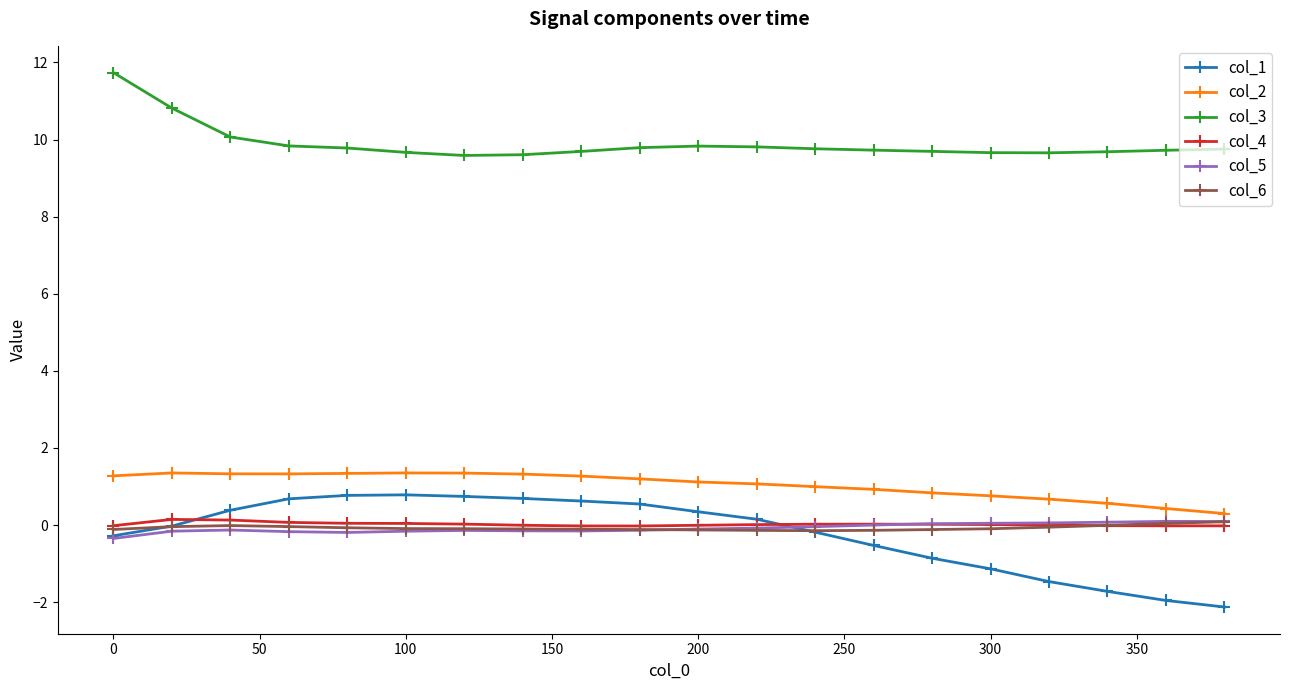

What is the value of the col_3 point at the 16th from the left?

9.7